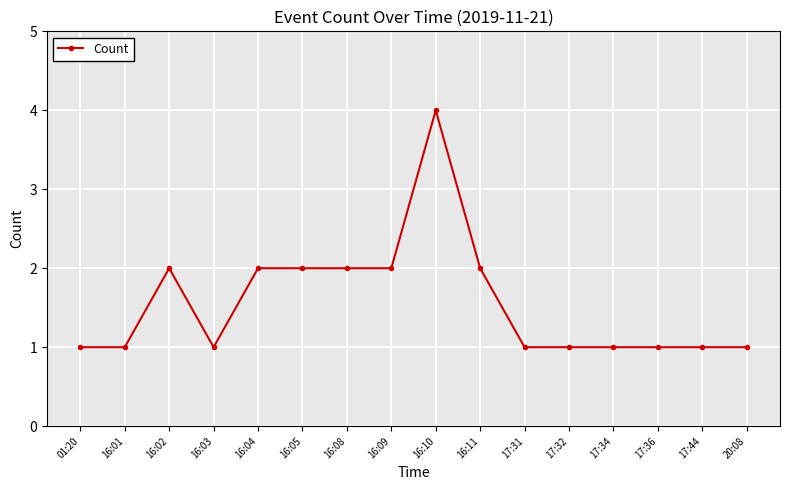

Where is the first local maximum?

16:02